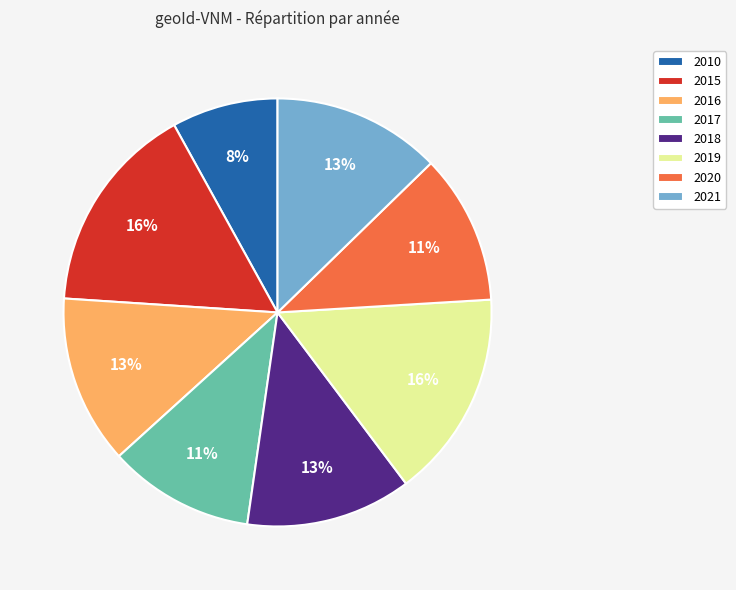

The 2017 slice represents 11% of the pie. True or false?

True